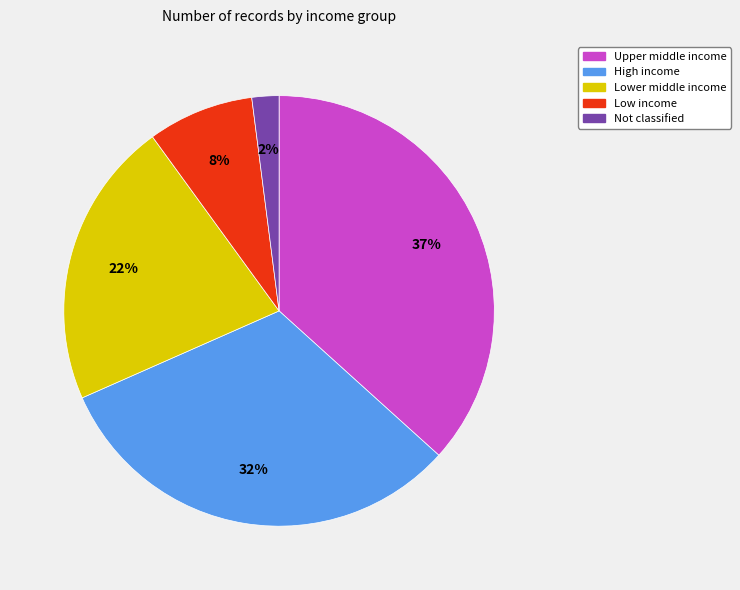

Does any single category account for the majority?

No